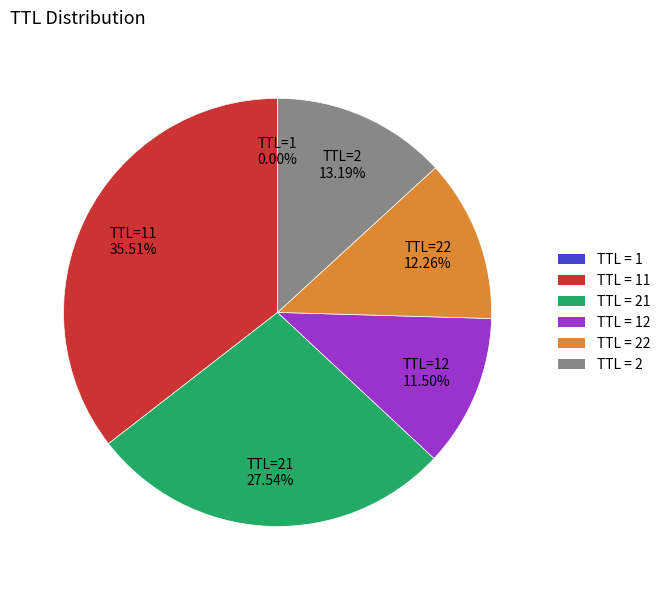

Does TTL = 21 represent more than half of the total?

No